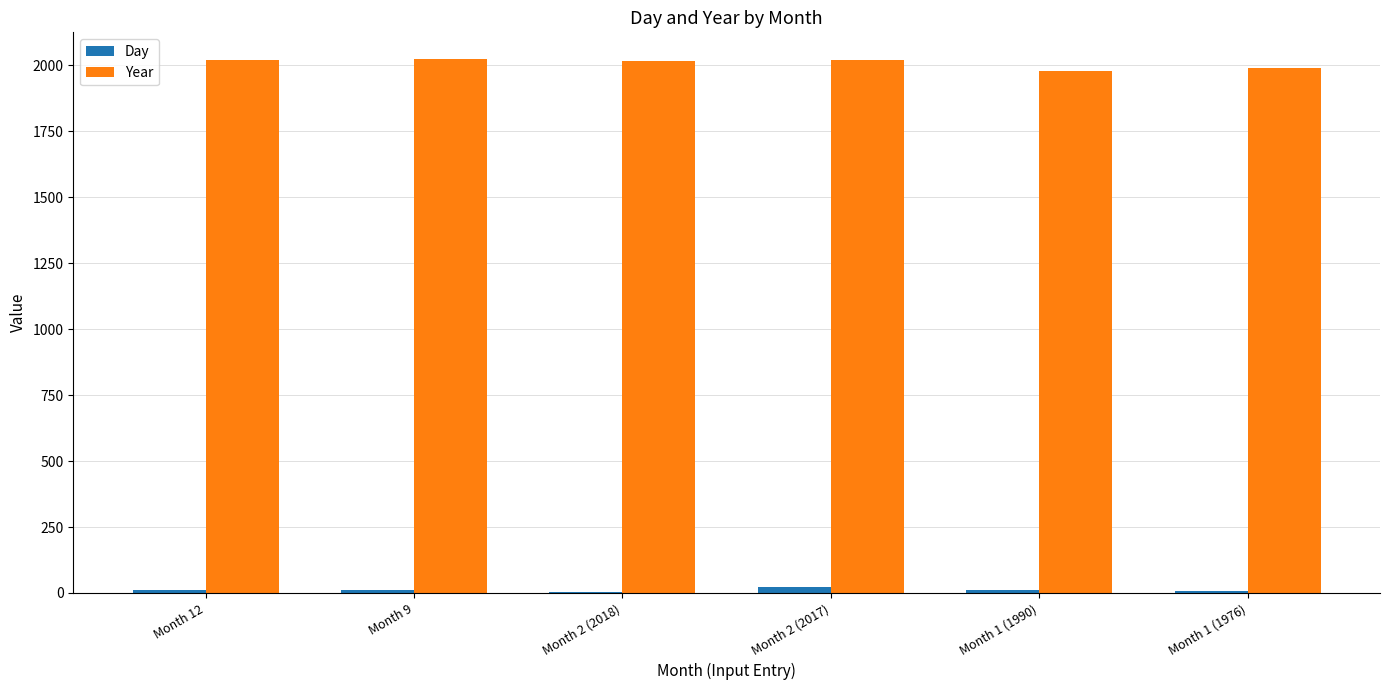

What is the maximum value for Year?

2023